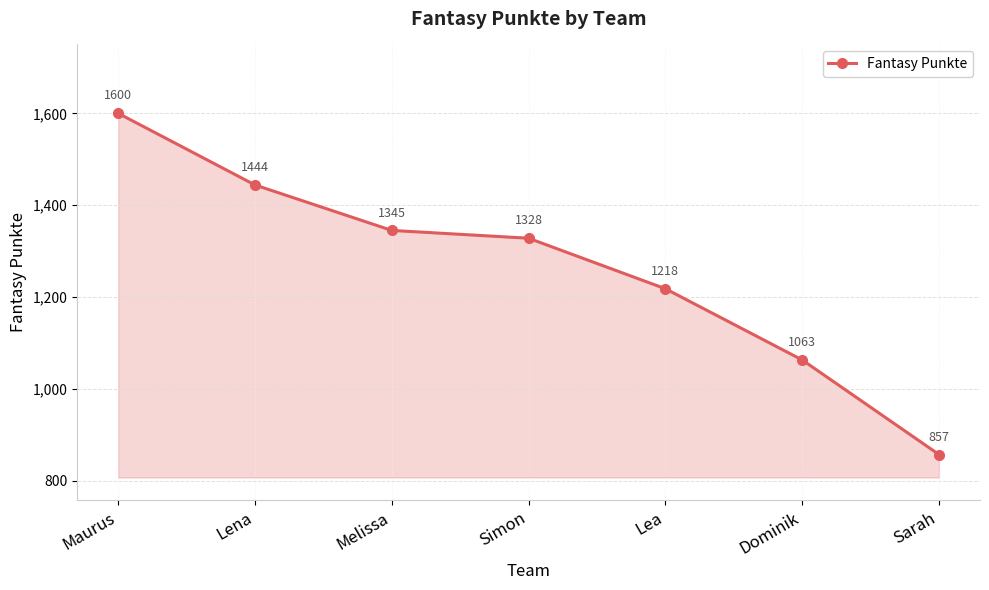

Reading left to right, what are all the values shown in this chart?

1600	1444	1345	1328	1218	1063	857